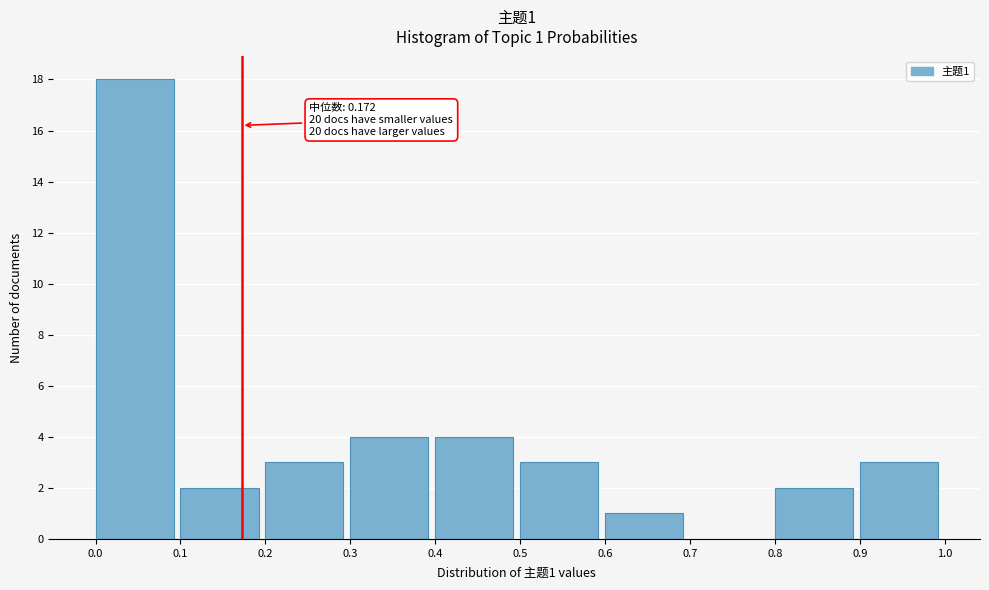

Over which range of the x-axis is the bar tallest?

0.0 to 0.1